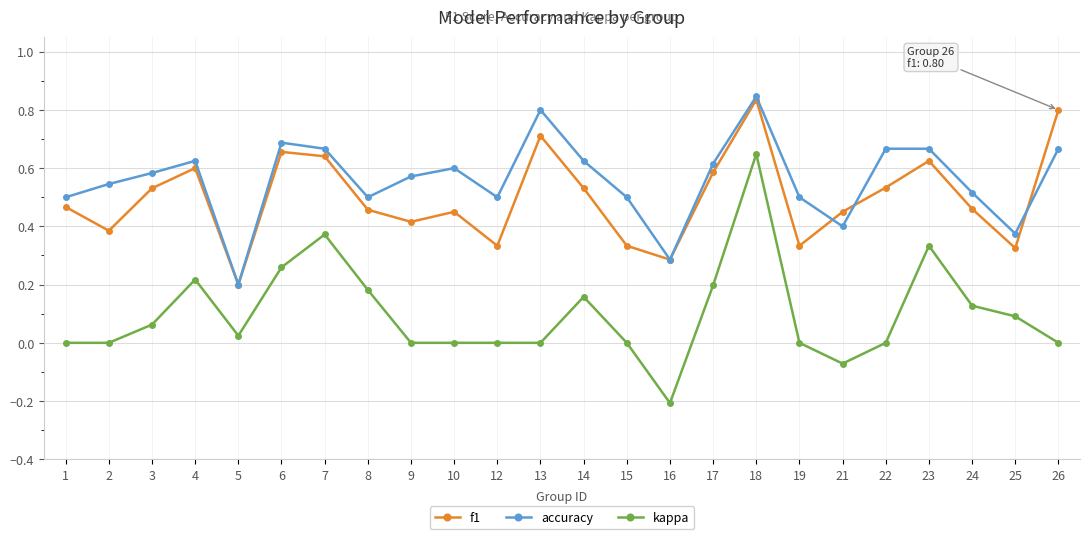

In accuracy, how many points are lower than both neighbors (excluding endpoints)?

6